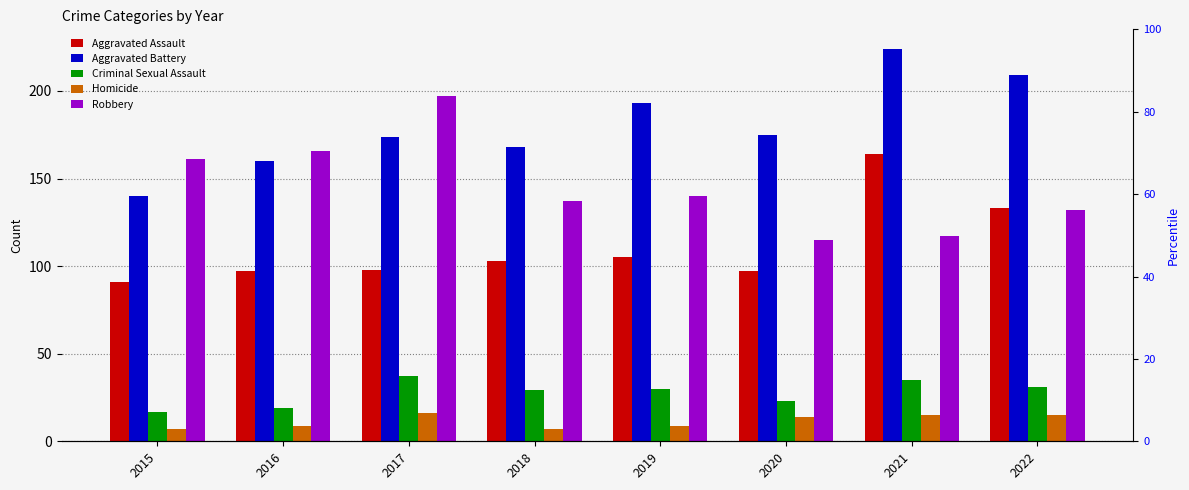

The Aggravated Assault series shows 103 at 2018. True or false?

True